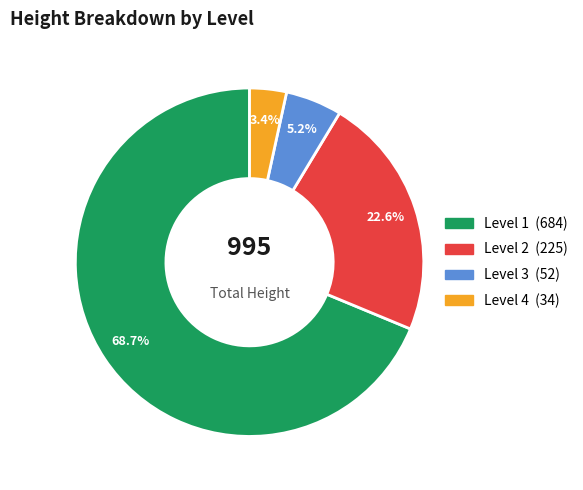

Is it true that Level 2 is 23% of the pie?

True